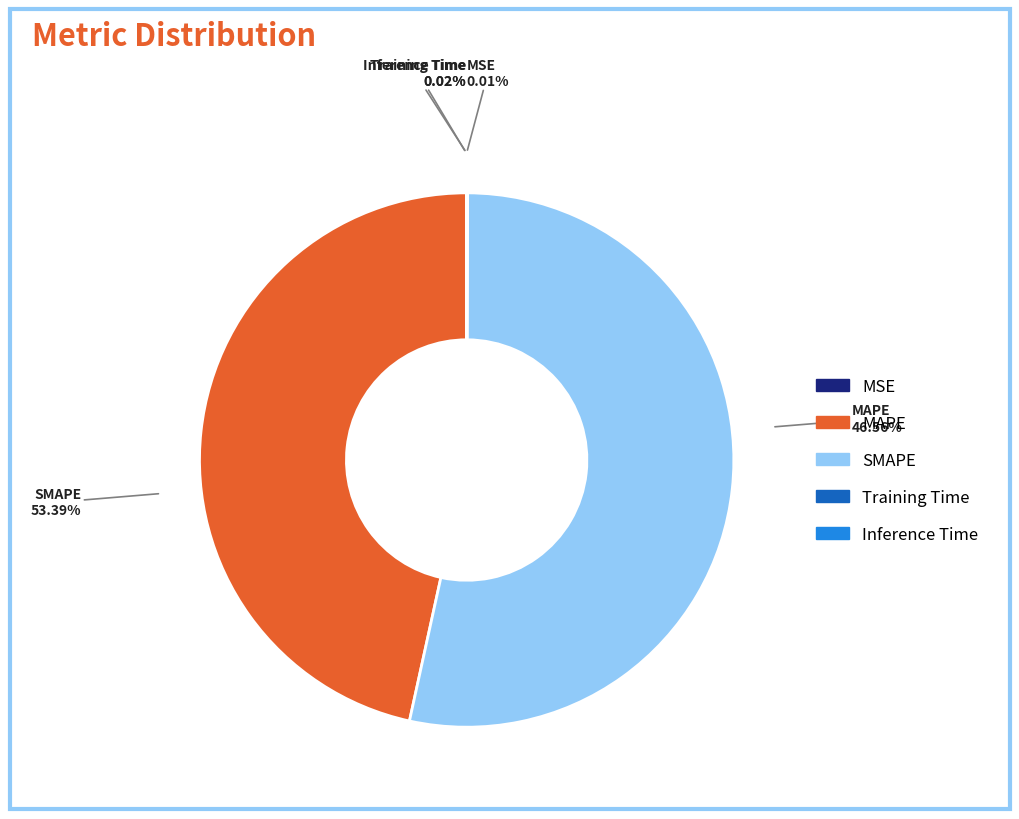

How many slices are in this pie chart?

5